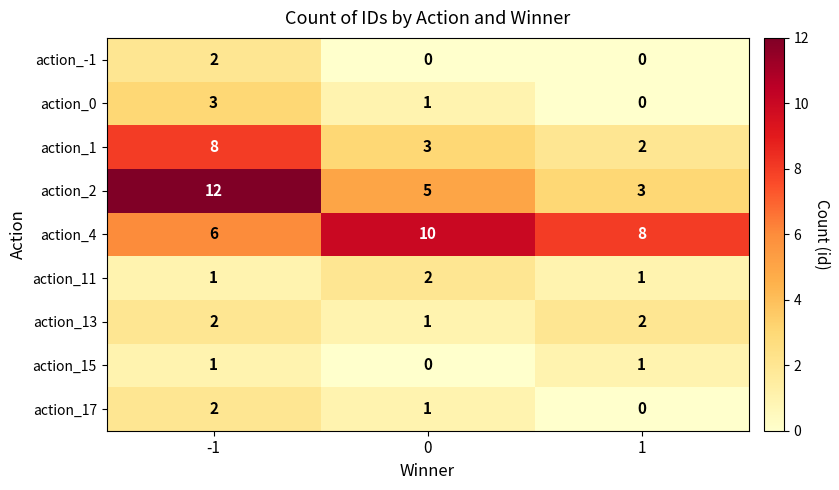

What is the total value across all series at 1?

17